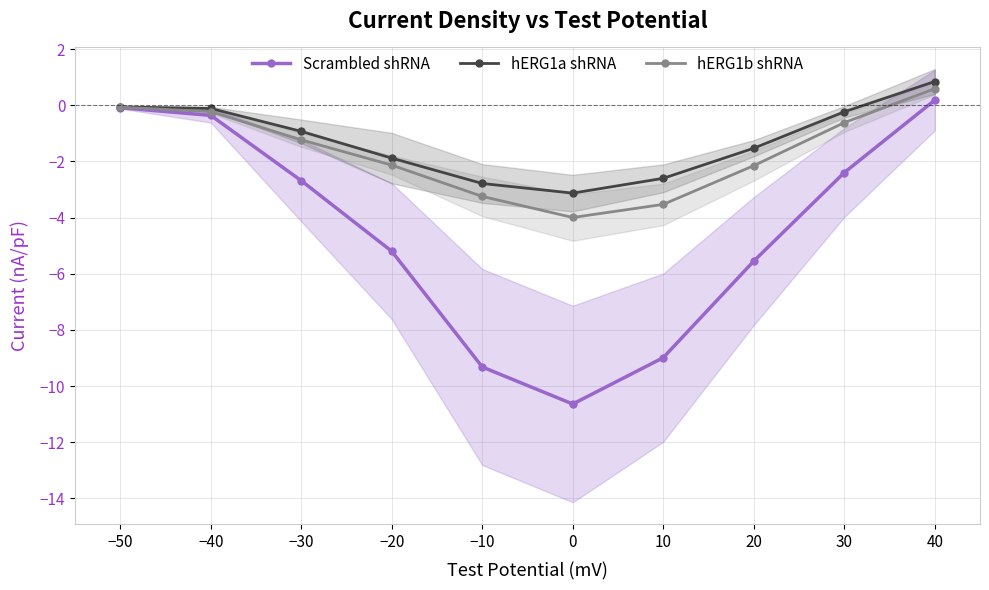

Rank the series at 0 from highest to lowest value.

hERG1a shRNA, hERG1b shRNA, Scrambled shRNA